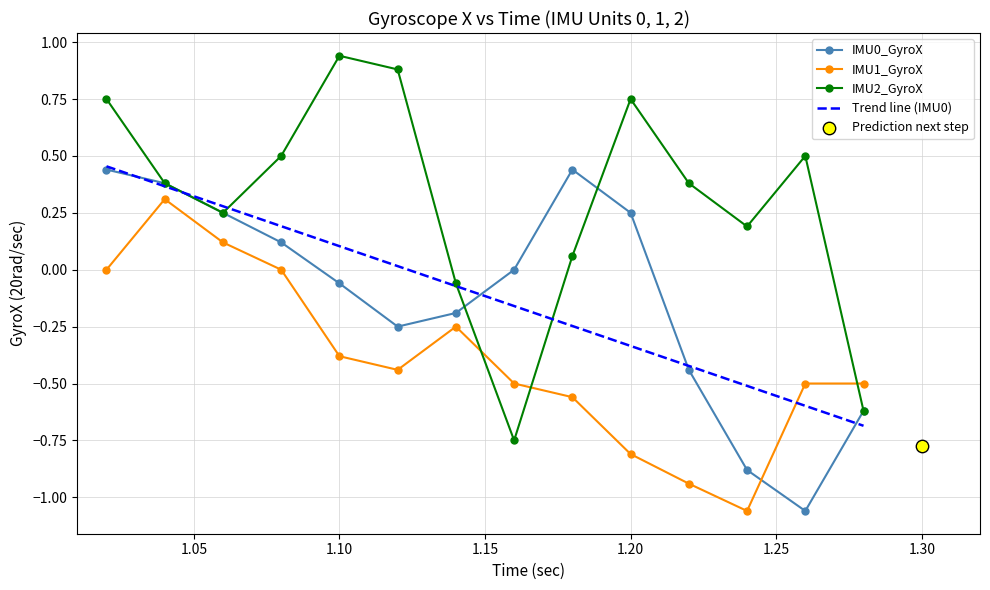

At how many categories does at least one series exceed 0?

11